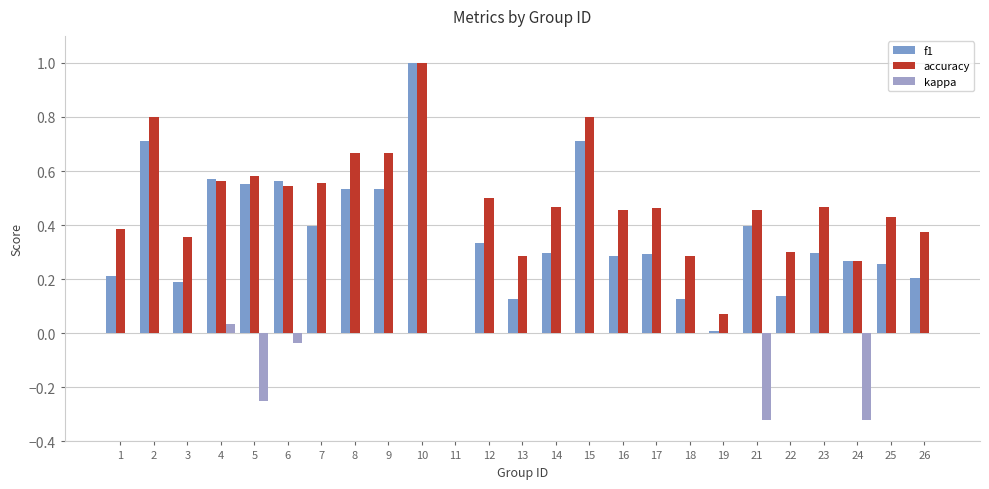

The value of kappa at 3 is 0.0. True or false?

True